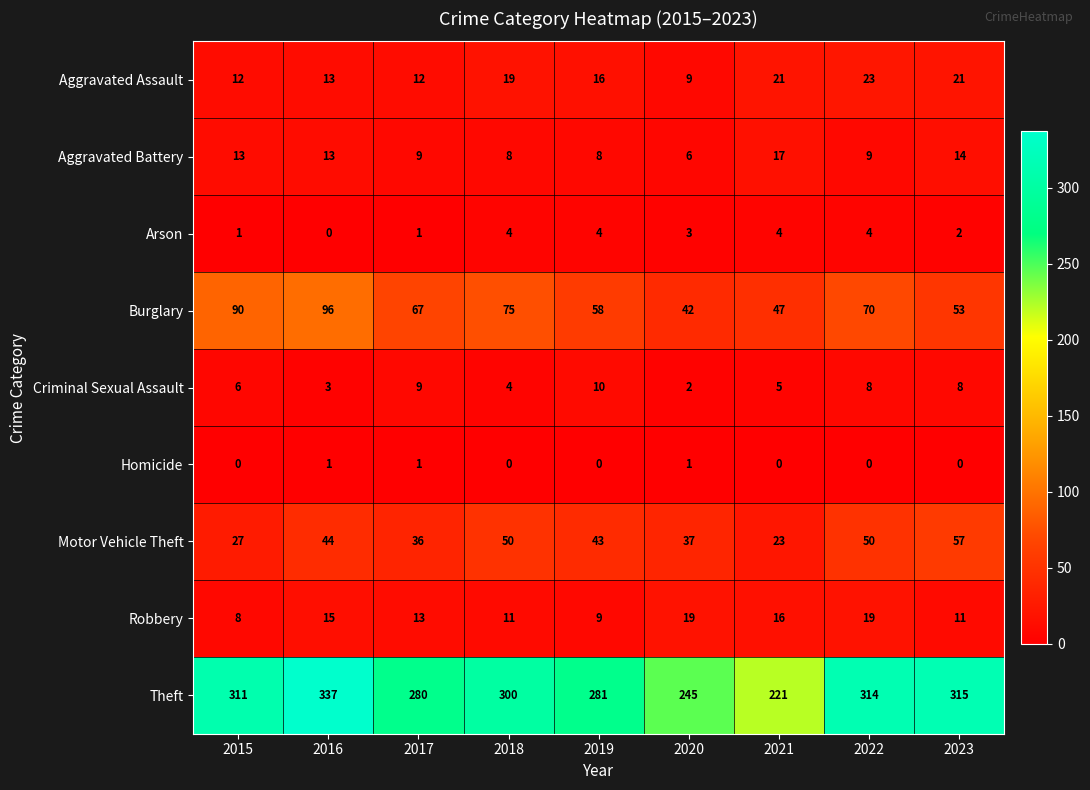

Rank the series by their maximum value, from highest to lowest.

Theft, Burglary, Motor Vehicle Theft, Aggravated Assault, Robbery, Aggravated Battery, Criminal Sexual Assault, Arson, Homicide